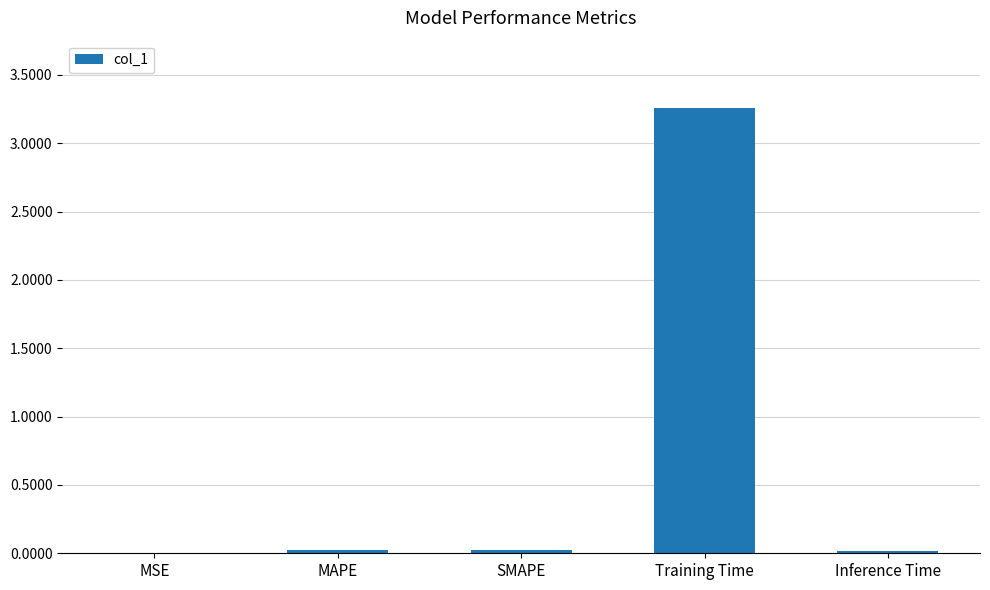

True or false: the data shows 0.0 at SMAPE.

True